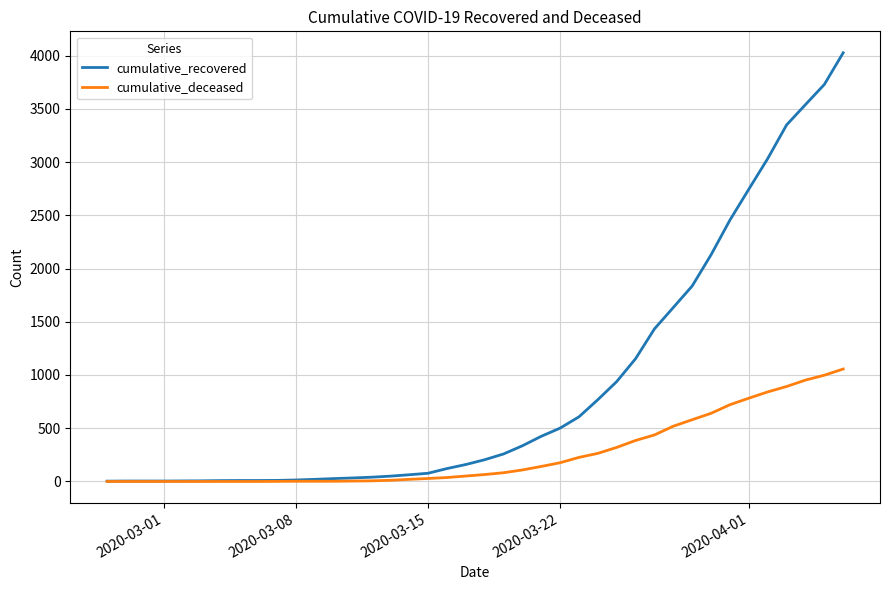

How many lines are shown in the chart?

2